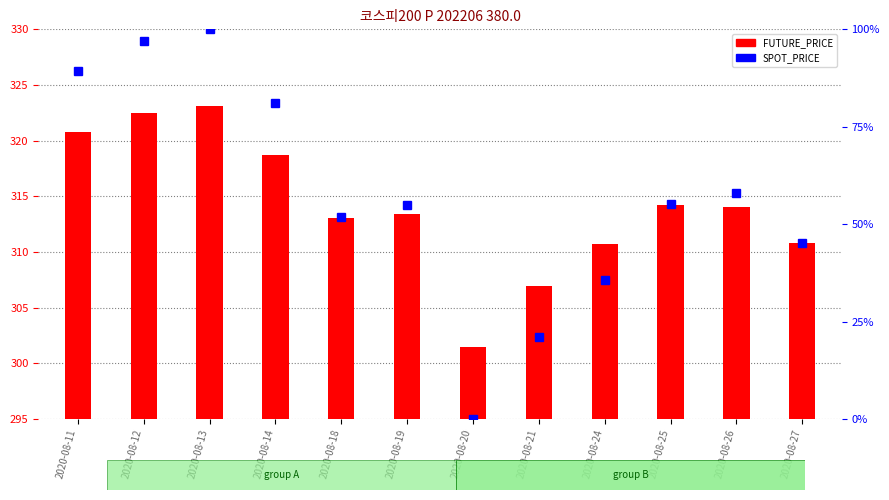

True or false: SPOT_PRICE has a value of 34.1 at 2020-08-12.

False